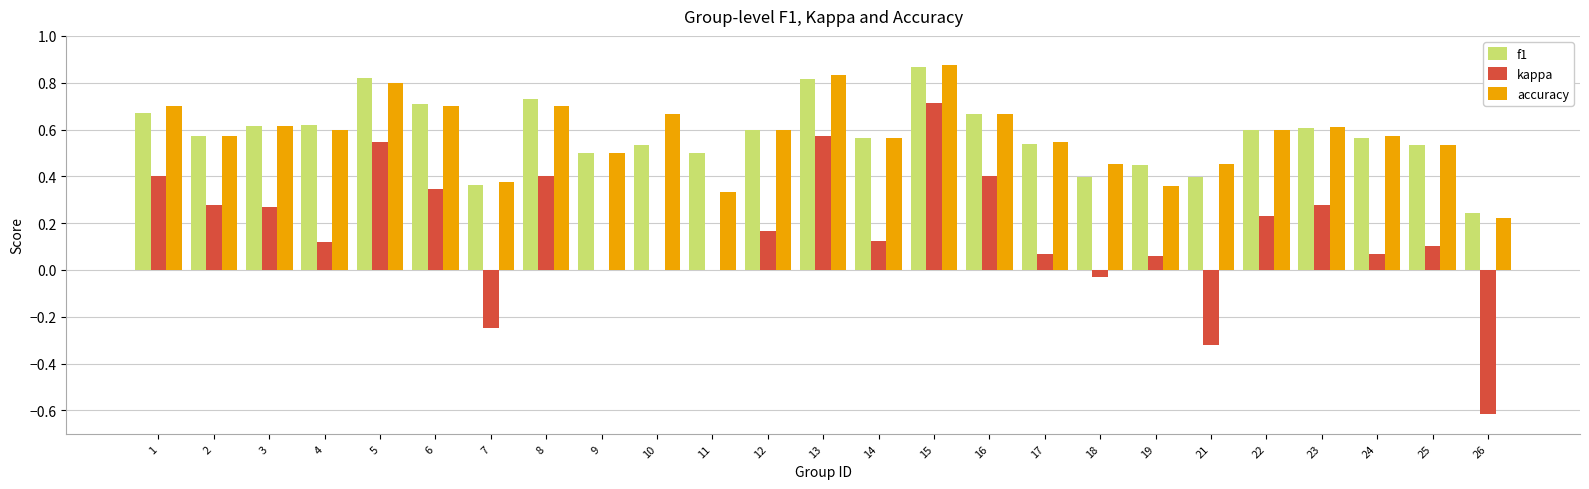

Is it true that accuracy equals 0.5 at 9?

True